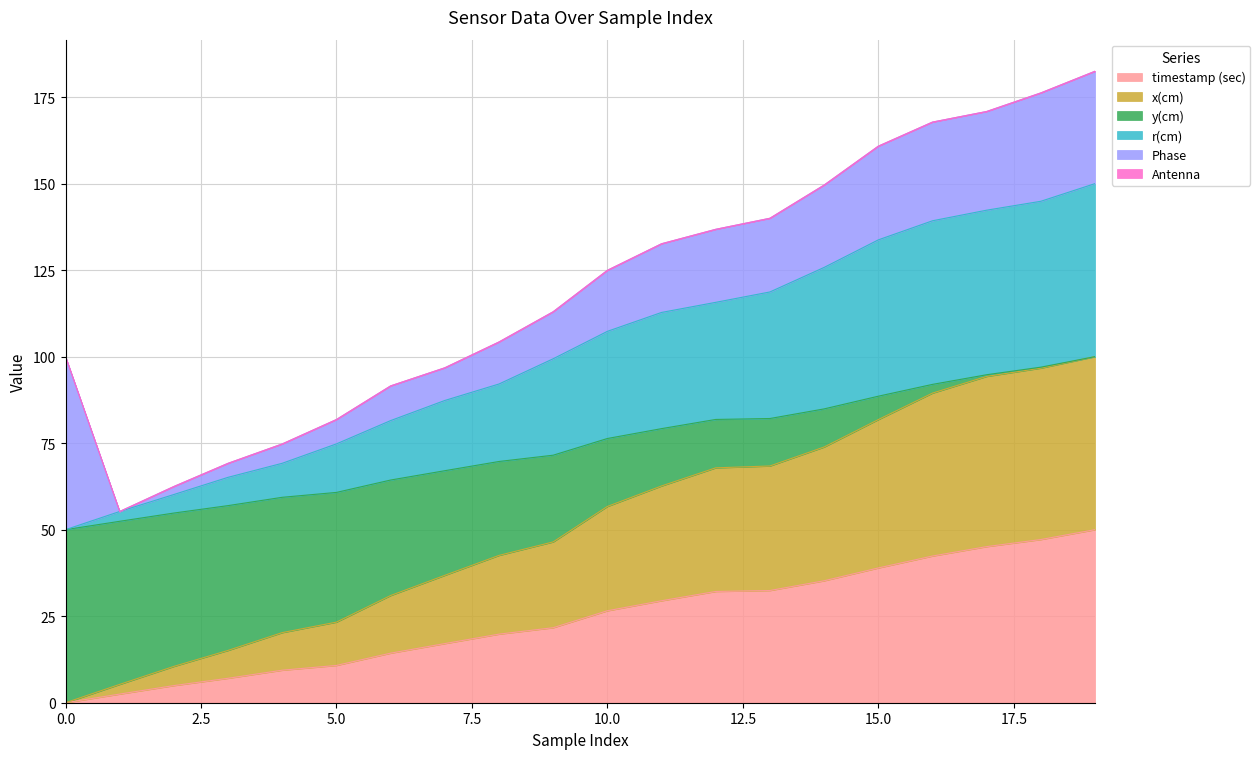

Count the number of categories in the chart.

20